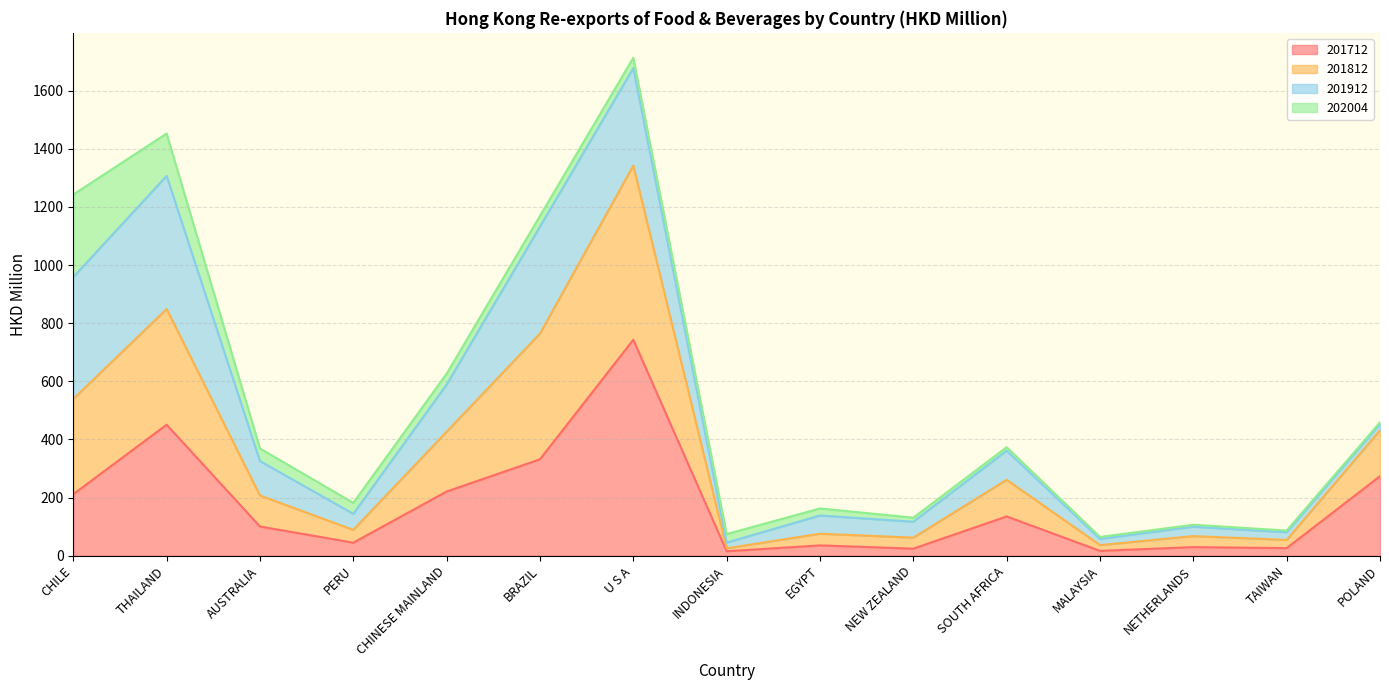

Count the number of categories in the chart.

15